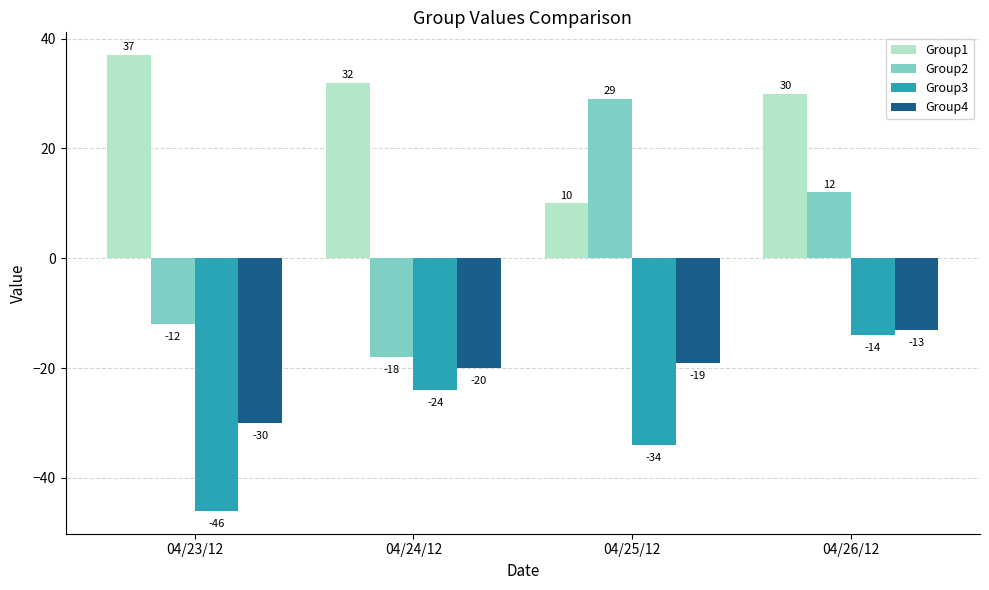

What are all the series names shown in the legend?

Group1, Group2, Group3, Group4